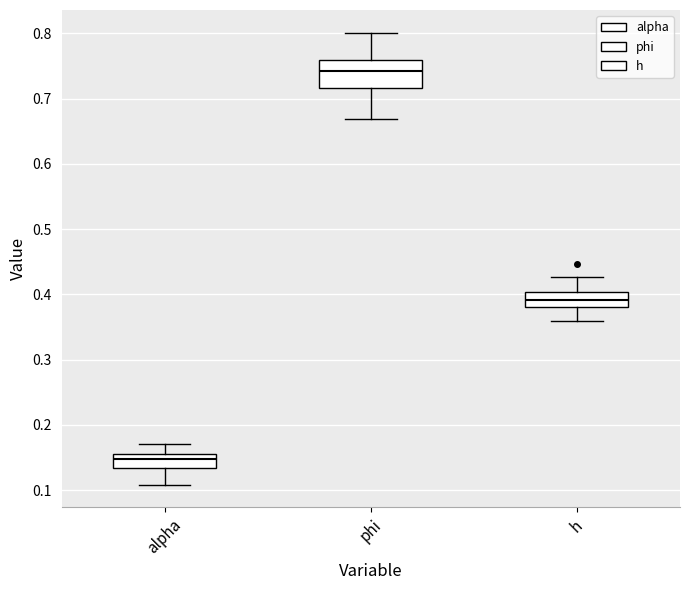

Reading left to right, read every box against the y-axis: the position of its median line, the range the box covers, and the ends of its whiskers. The values are not printed on the chart, so give them approximately, as read against the axis.

alpha: median 0.15, box 0.13 to 0.16, whiskers 0.11 to 0.17
phi: median 0.74, box 0.72 to 0.76, whiskers 0.67 to 0.80
h: median 0.39, box 0.38 to 0.40, whiskers 0.36 to 0.43